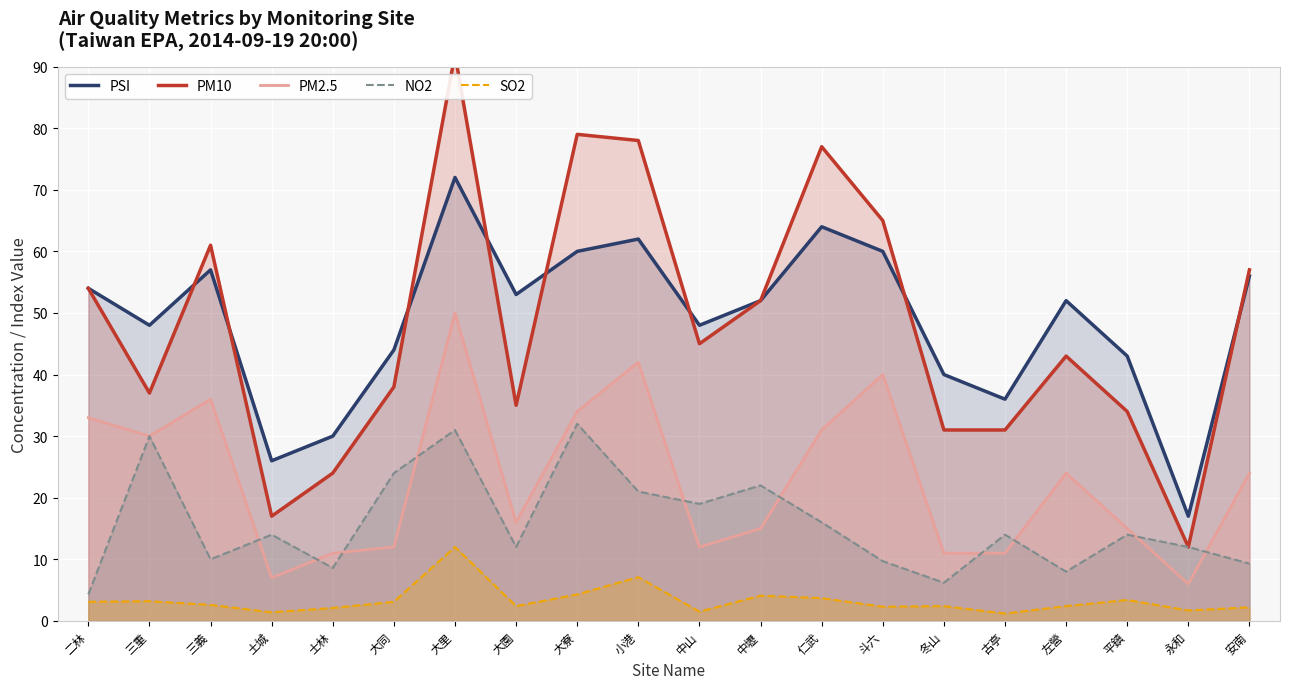

Reading left to right, list all the values displayed in this chart.

PSI: 54.0	48.0	57.0	26.0	30.0	44.0	72.0	53.0	60.0	62.0	48.0	52.0	64.0	60.0	40.0	36.0	52.0	43.0	17.0	56.0
PM10: 54.0	37.0	61.0	17.0	24.0	38.0	92.0	35.0	79.0	78.0	45.0	52.0	77.0	65.0	31.0	31.0	43.0	34.0	12.0	57.0
PM2.5: 33.0	30.0	36.0	7.0	11.0	12.0	50.0	16.0	34.0	42.0	12.0	15.0	31.0	40.0	11.0	11.0	24.0	15.0	6.0	24.0
NO2: 4.3	30.0	10.0	14.0	8.6	24.0	31.0	12.0	32.0	21.0	19.0	22.0	16.0	9.7	6.2	14.0	8.0	14.0	12.0	9.3
SO2: 3.1	3.2	2.6	1.4	2.1	3.1	12.0	2.4	4.3	7.1	1.5	4.1	3.7	2.3	2.4	1.2	2.4	3.4	1.7	2.2